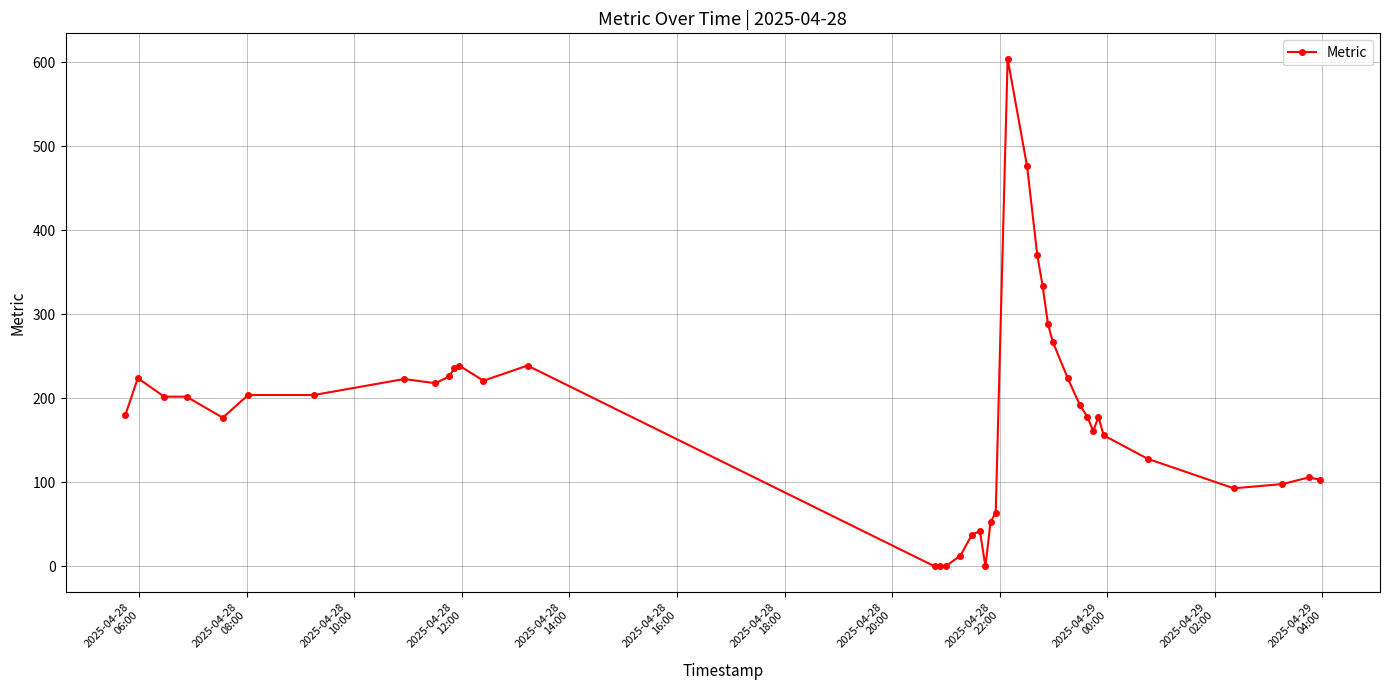

What is the difference between the maximum and minimum values?

604